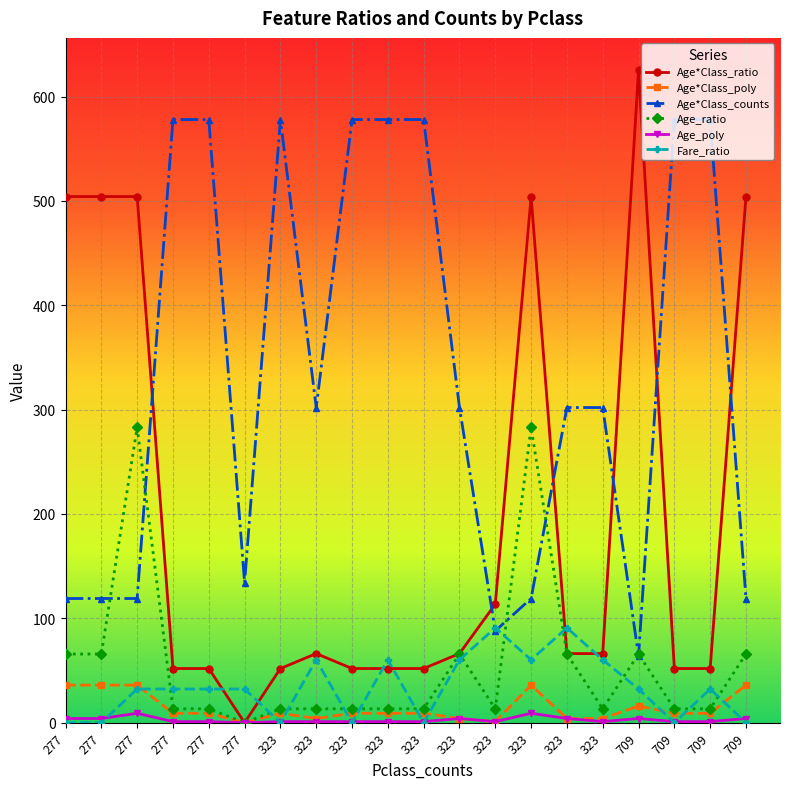

Rank the categories by Age*Class_poly value from highest to lowest.

277, 277, 277, 323, 709, 709, 277, 277, 323, 323, 323, 323, 709, 709, 323, 323, 323, 323, 323, 277